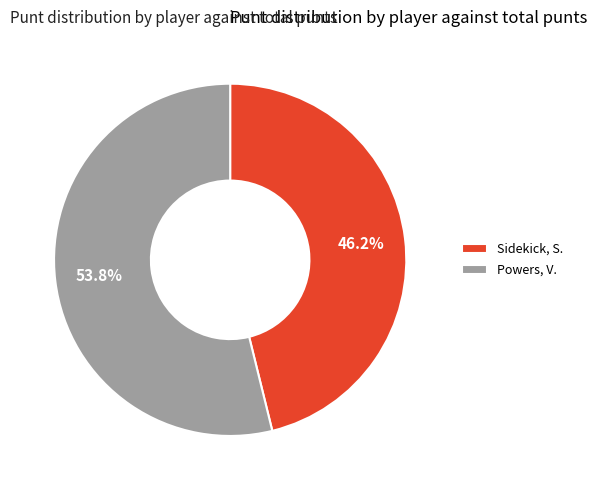

Rank the categories by value from lowest to highest.

Sidekick, S., Powers, V.